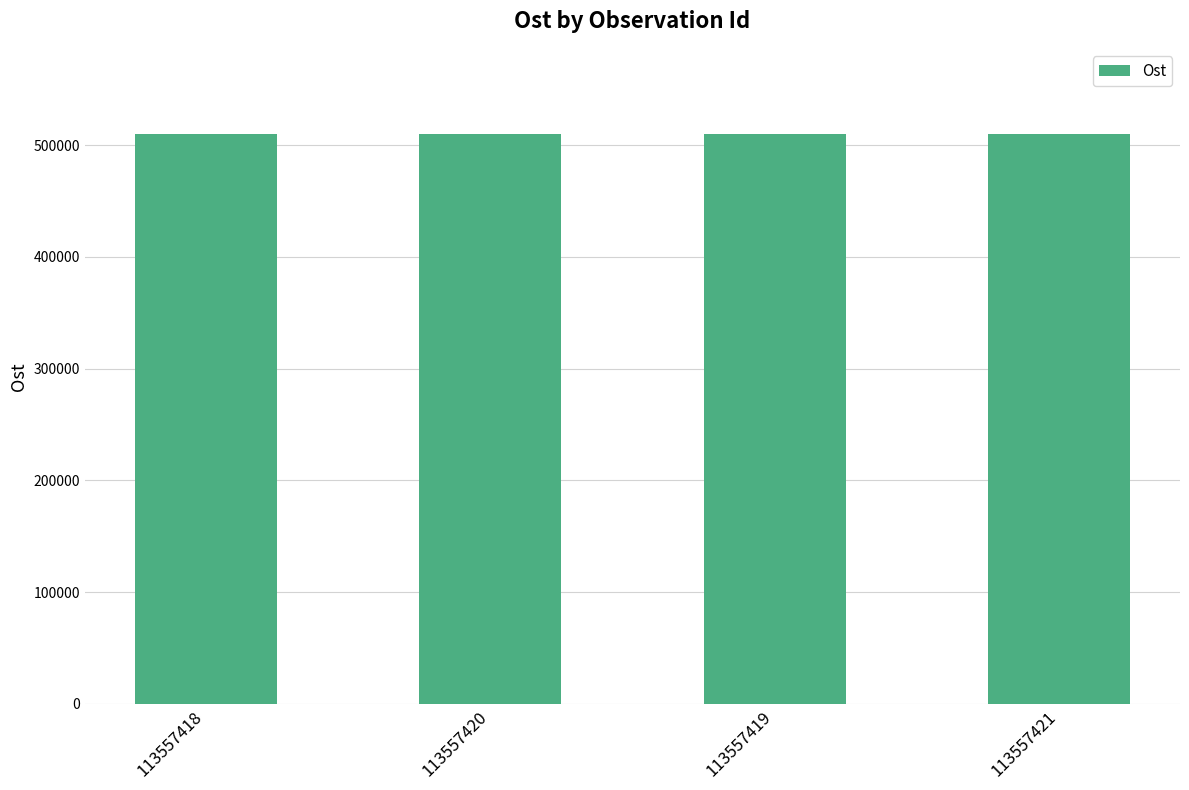

What is the label of the 2nd bar from the right?

113557419